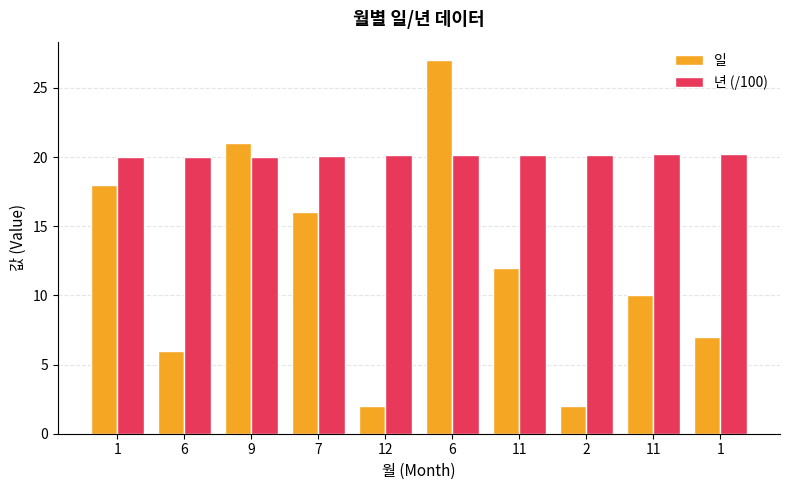

List the series in order of their overall mean, highest first.

년 (/100), 일